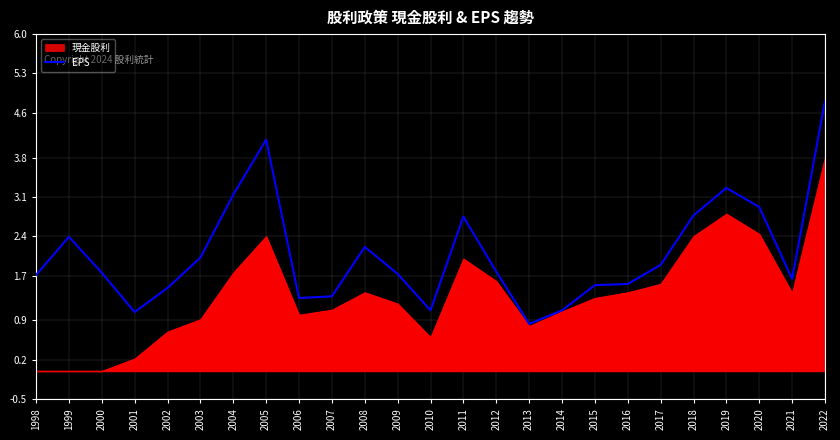

What is the sum of all values?

52.1